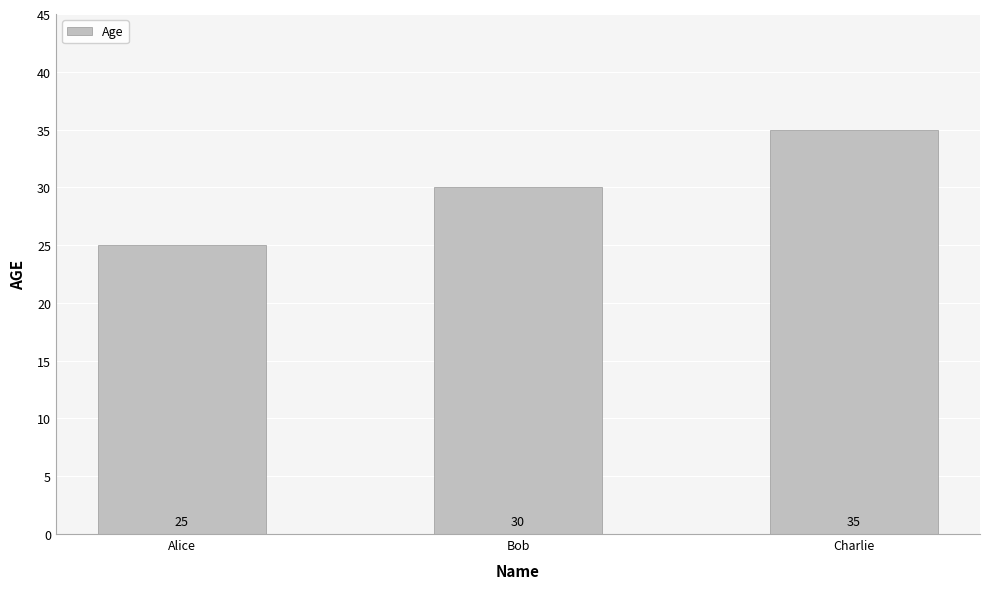

Which category has the lowest value across all series?

Alice